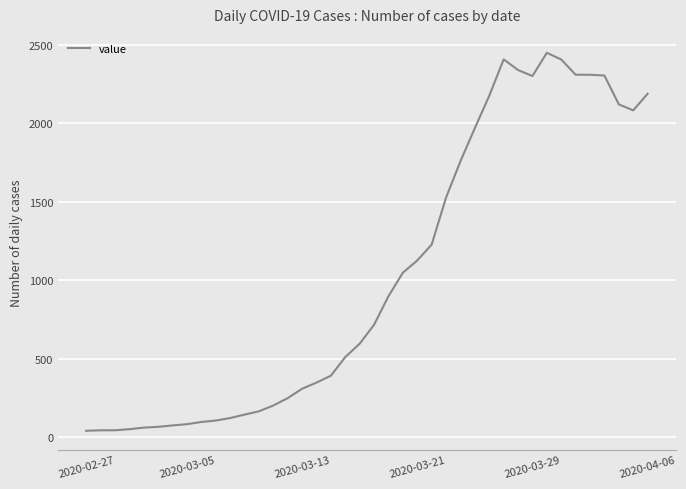

What is the greatest value displayed?

2450